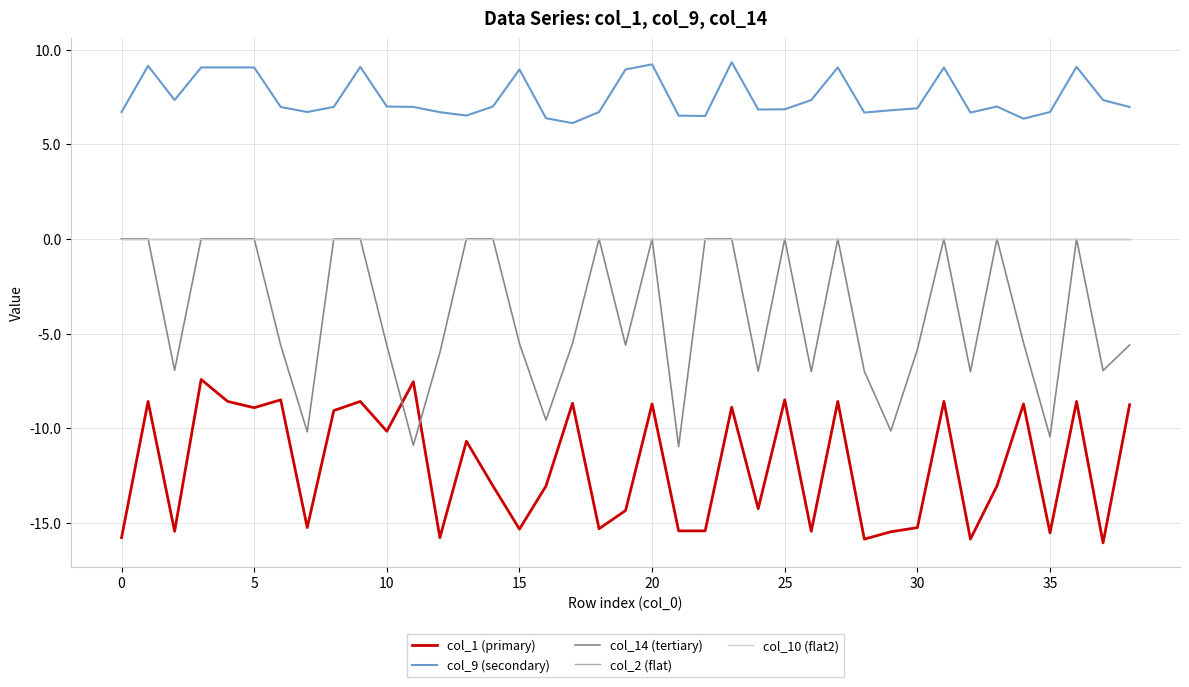

Where is col_1 (primary) nearest to the value -11?

13